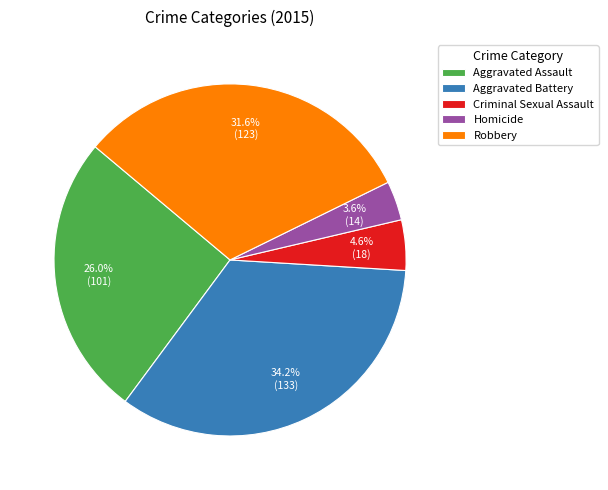

To the nearest percent, what percentage of the pie is Robbery?

32%